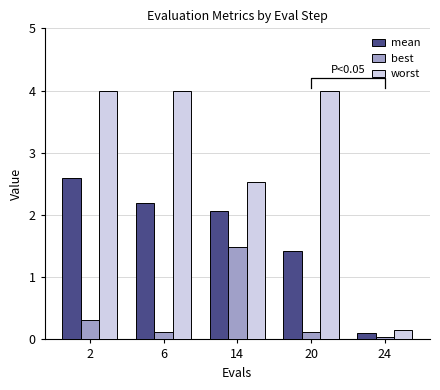

What are all the series names shown in the legend?

mean, best, worst